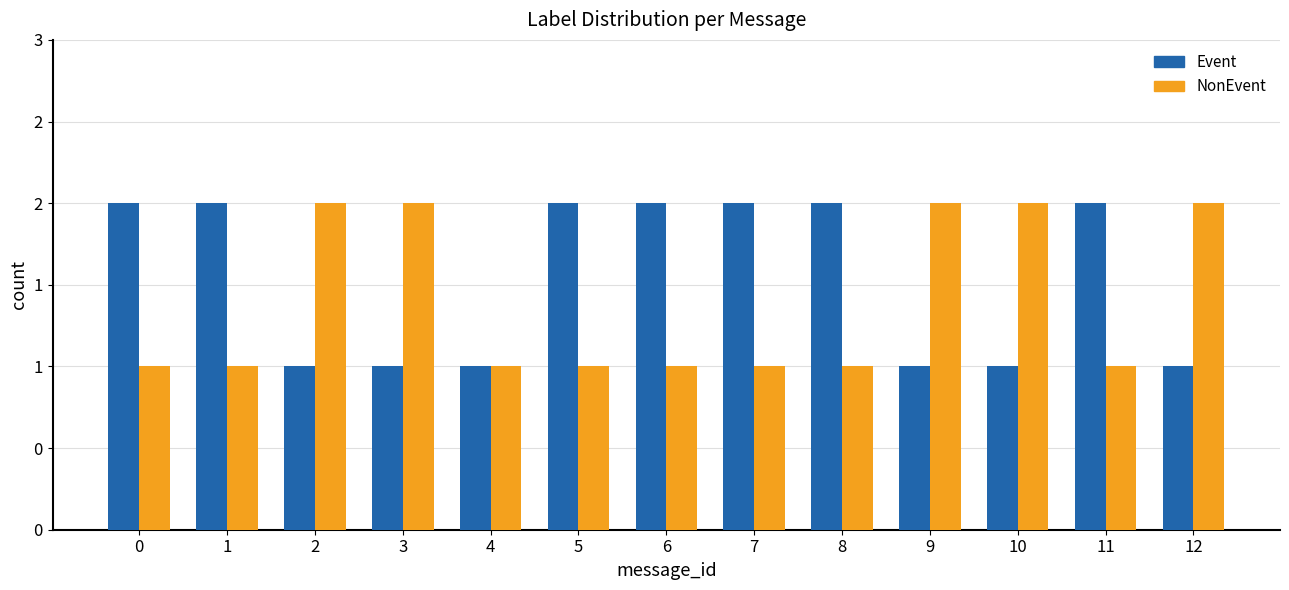

What are all the series names shown in the legend?

Event, NonEvent